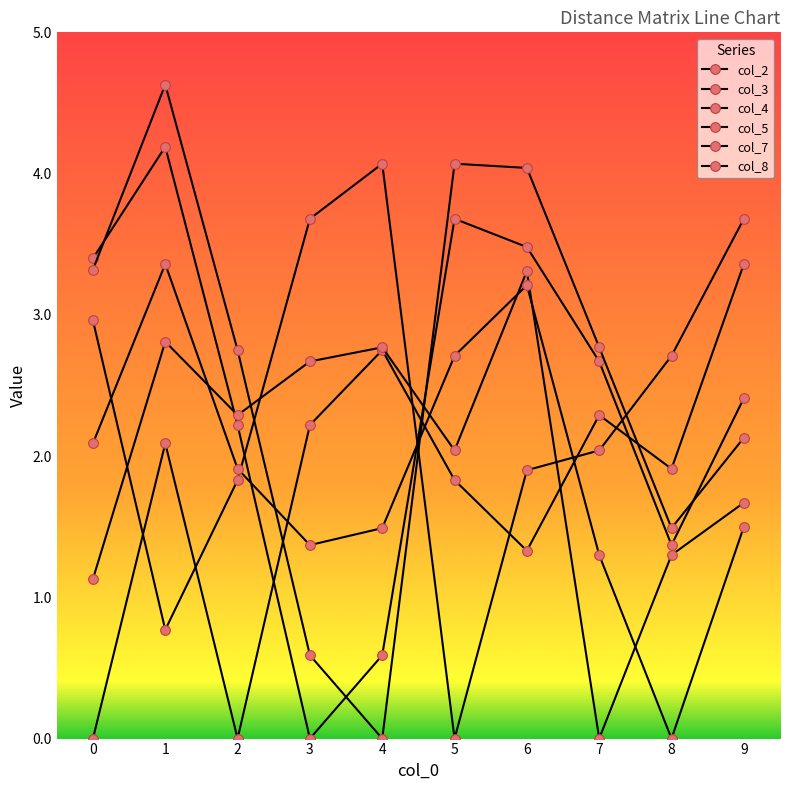

How many categories are shown in the chart?

10